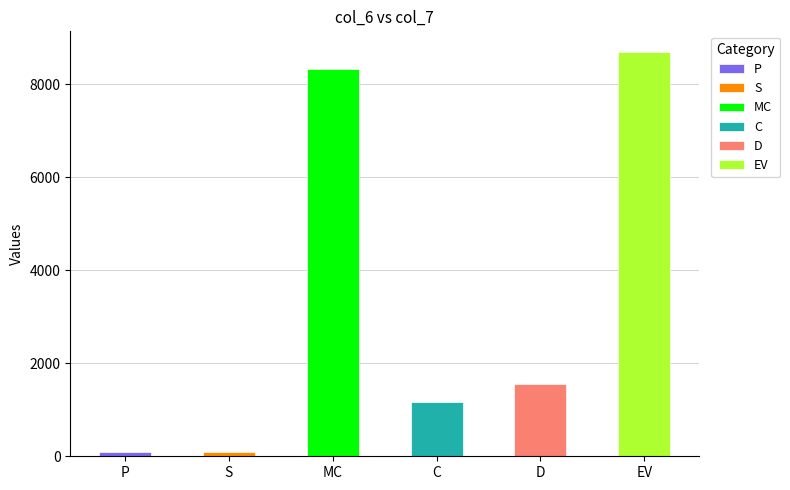

Reading left to right, transcribe all the data shown in this chart.

89.8	92.7	8323.1	1165.5	1549.2	8706.9